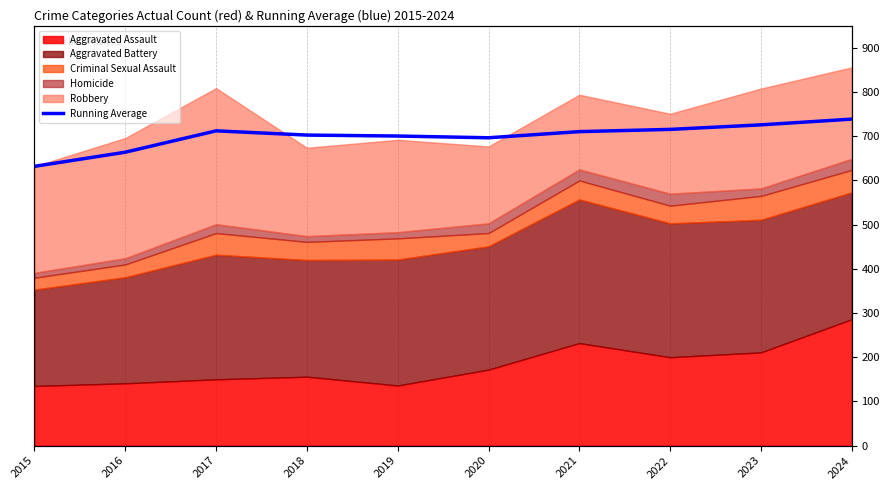

At which category does the data reach its first local peak?

2017